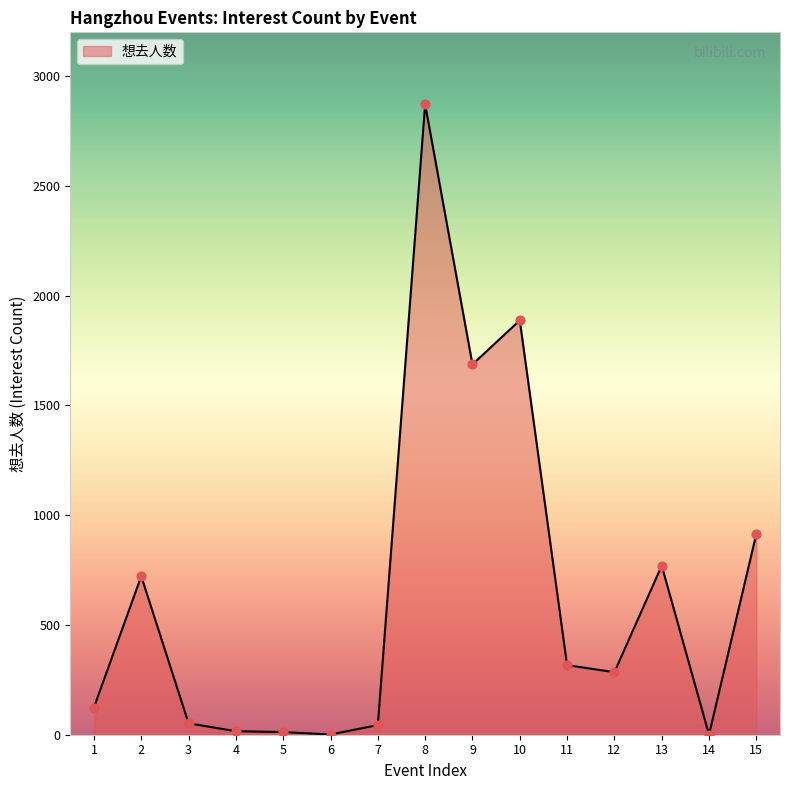

What is the ratio of the value at 8 to the value at 12?

10.1